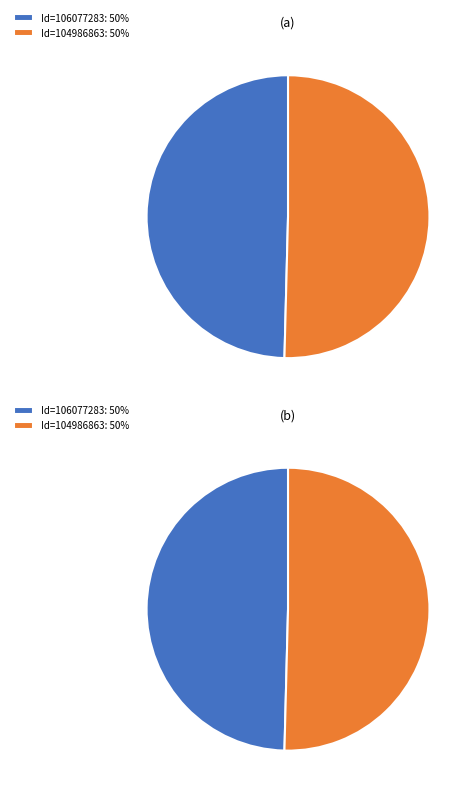

What is the largest slice in the pie chart?

104986863